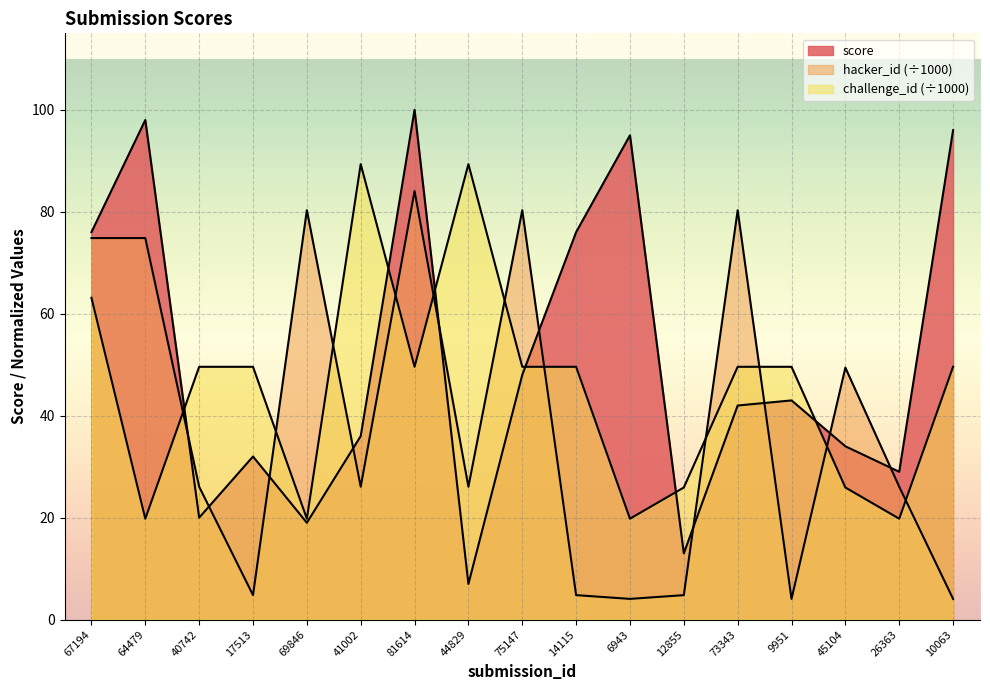

Which category has the lowest value in the score series?

44829